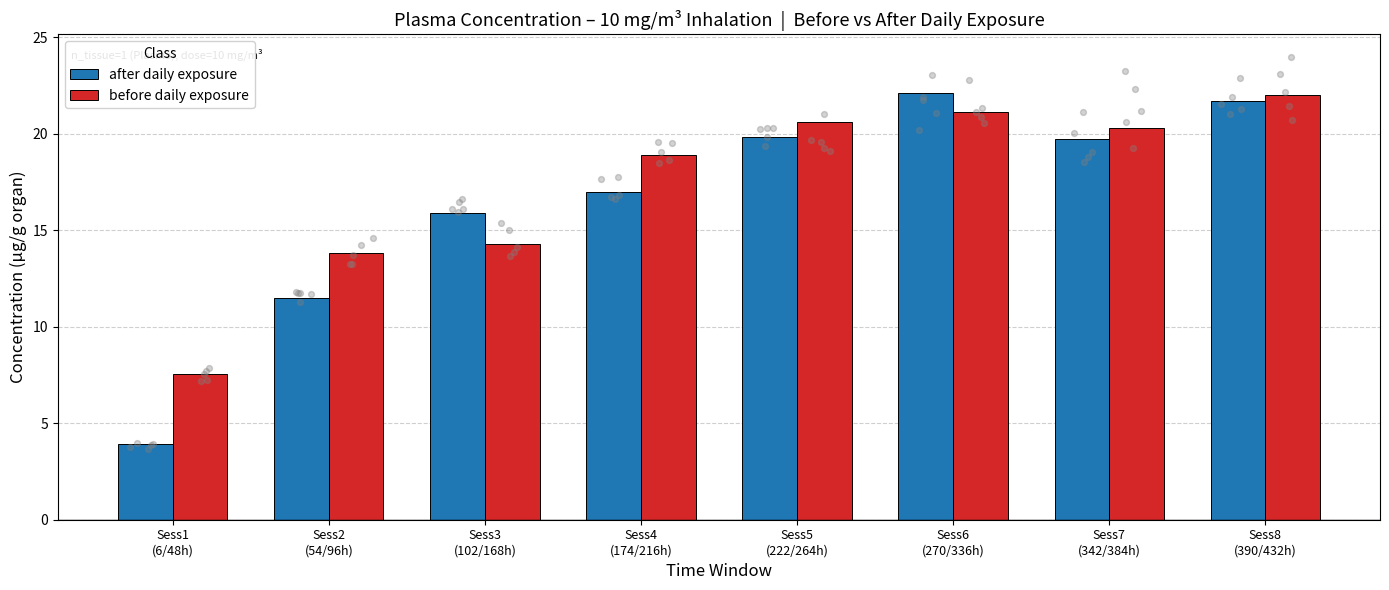

At how many categories does at least one series exceed 6?

8